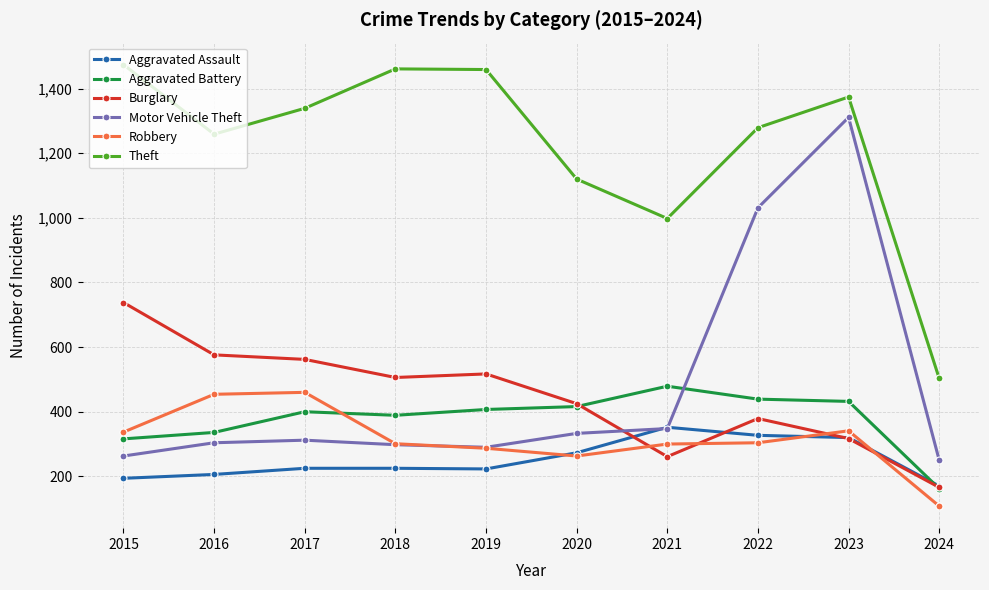

How many interior local peaks does the Motor Vehicle Theft series have?

2